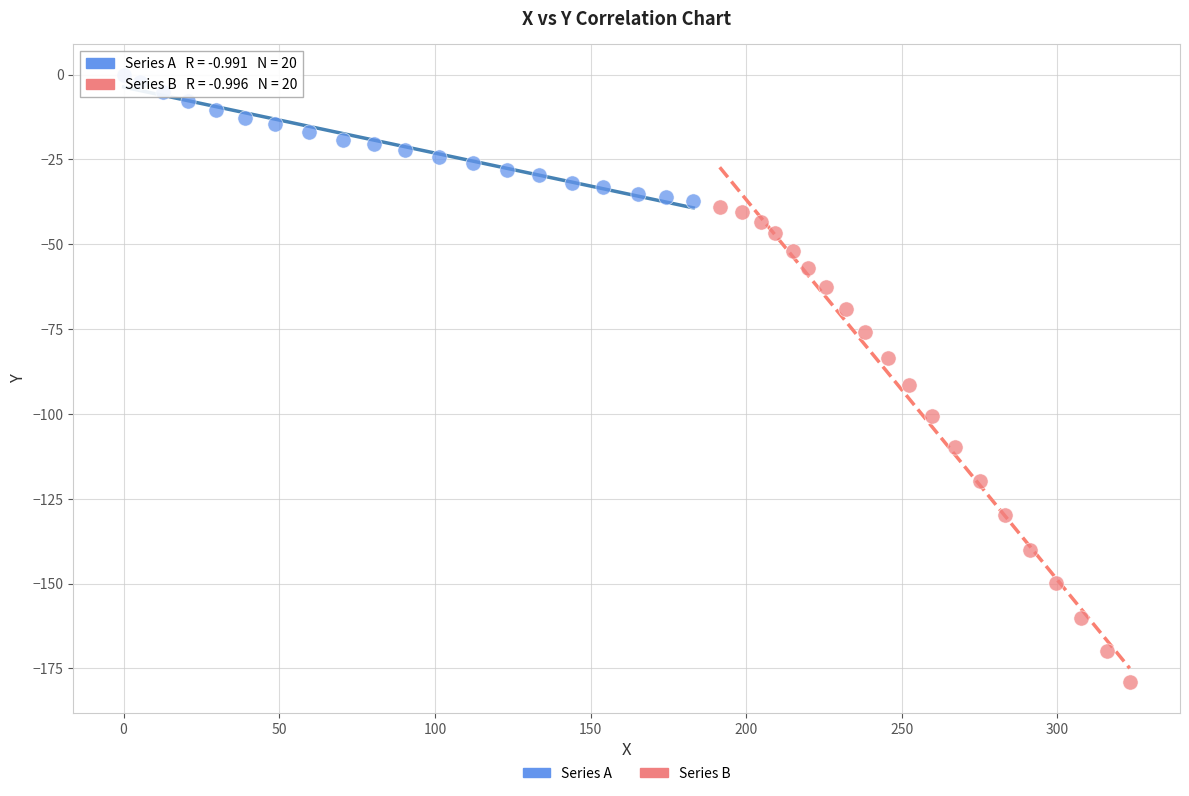

What are all the series names shown in the legend?

Series A, Series B